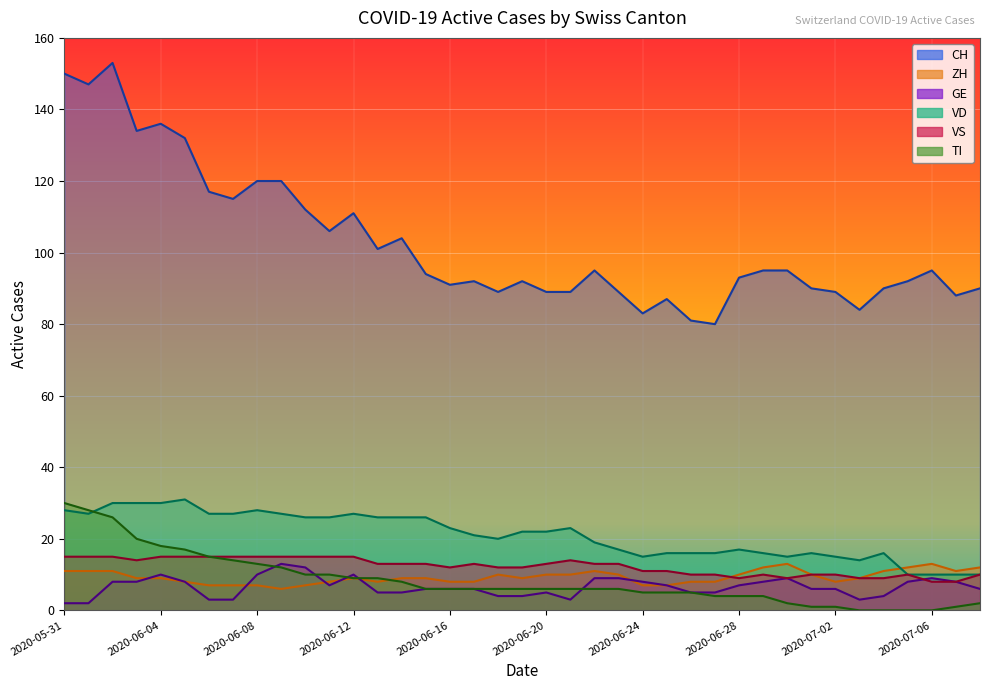

At which category is the sum across all series the highest?

2020-06-02